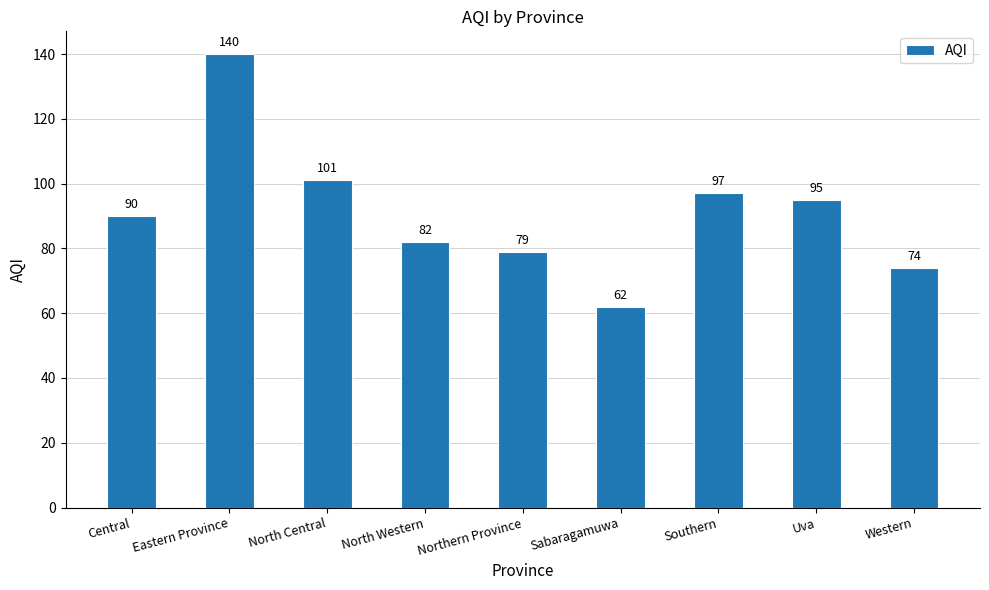

Approximately how many times larger is the value at Western compared to Uva?

0.8